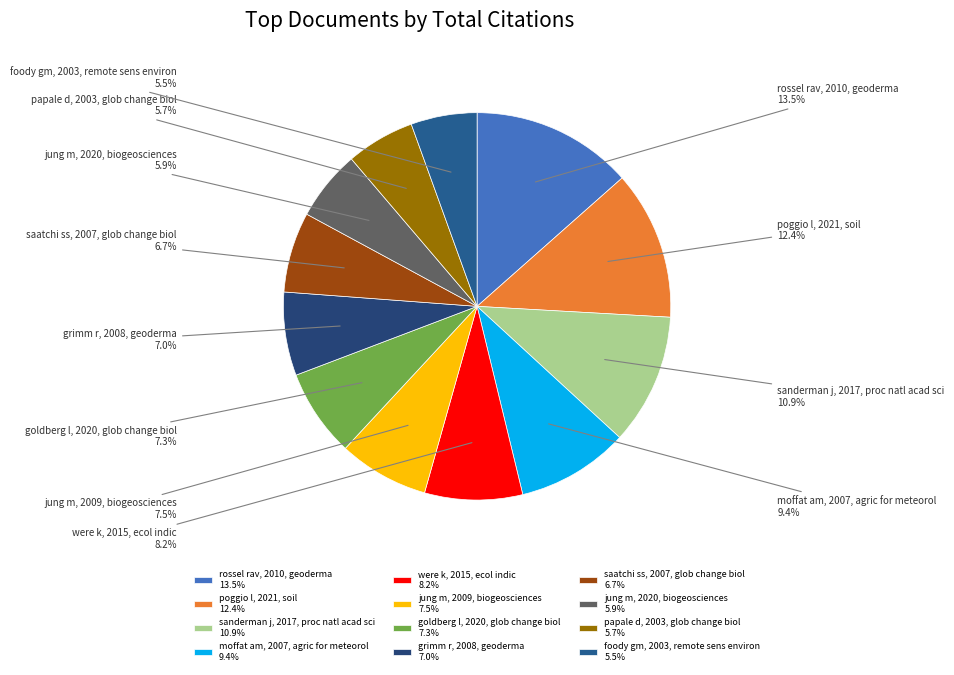

What is the ratio of the value at saatchi ss, 2007, glob change biol to the value at goldberg l, 2020, glob change biol?

0.9